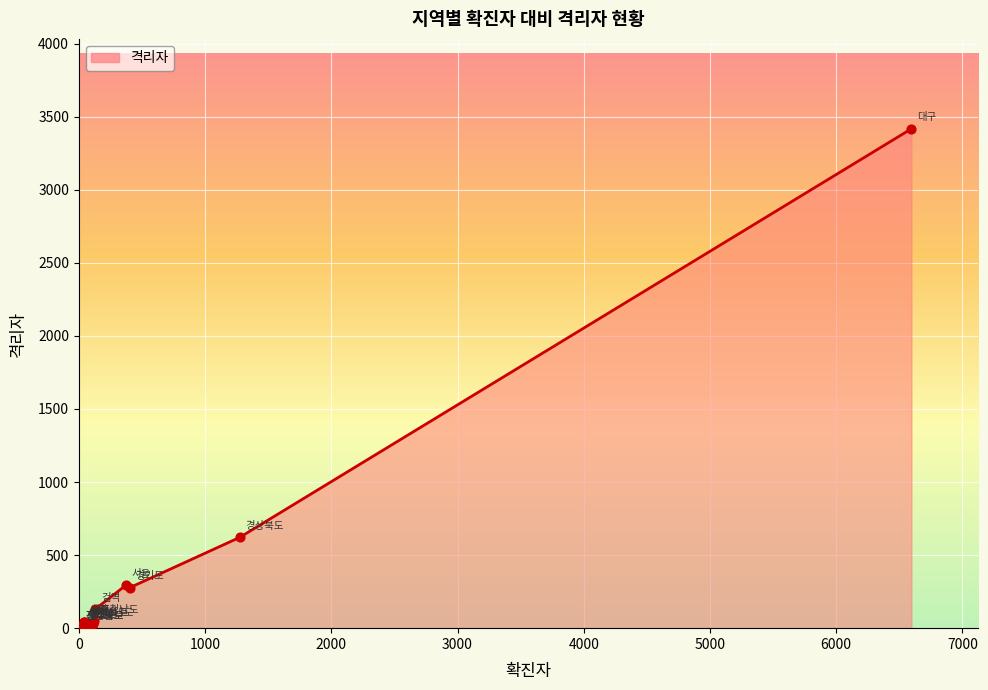

What is the ratio of the value at 광주 to the value at 충청남도?

0.2